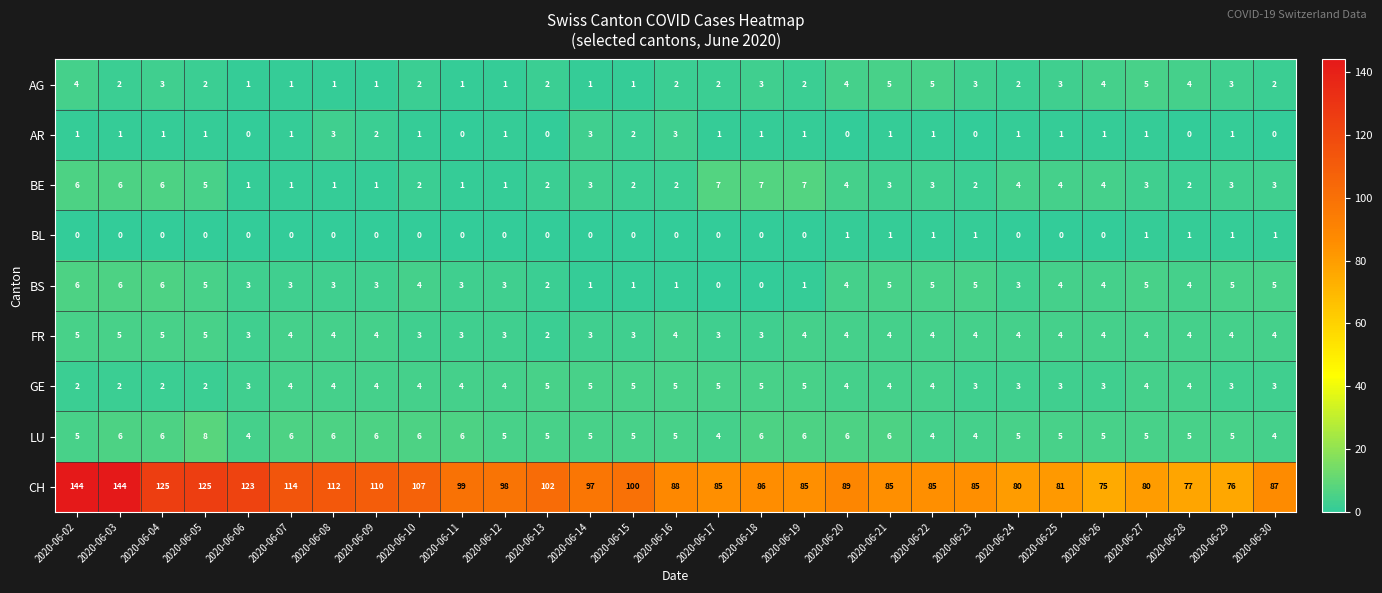

How many data points in LU are less than 5?

5